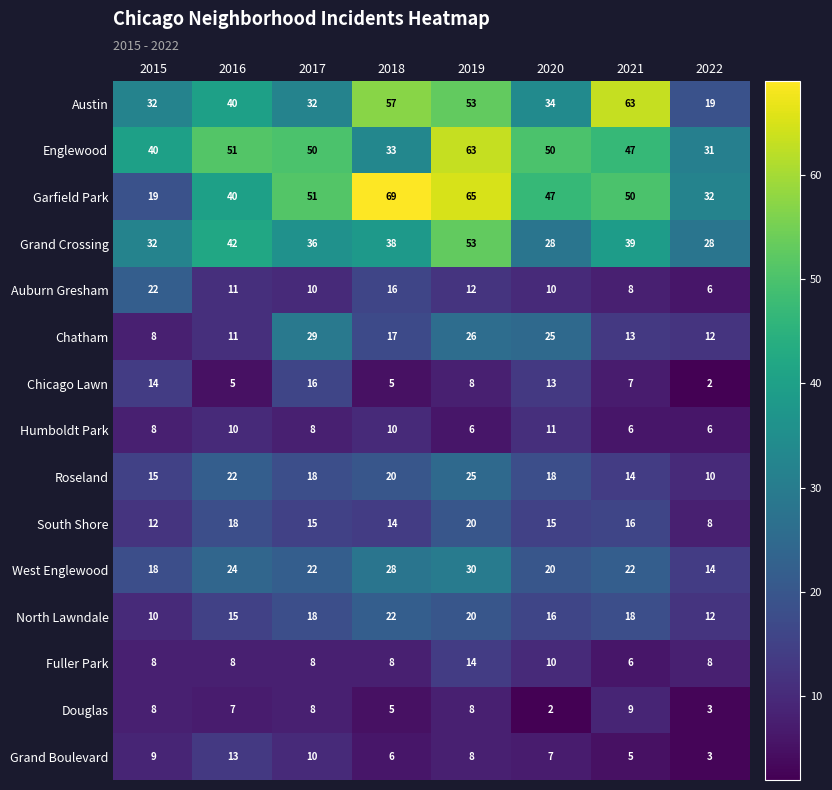

Rank the categories by North Lawndale value from highest to lowest.

2018, 2019, 2017, 2021, 2020, 2016, 2022, 2015